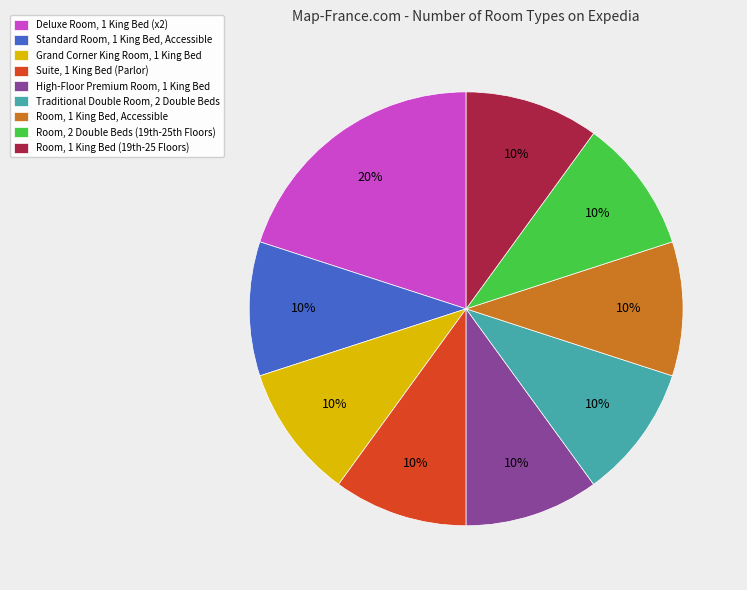

Do High-Floor Premium Room, 1 King Bed and Deluxe Room, 1 King Bed (x2) together represent more than half of the pie?

No